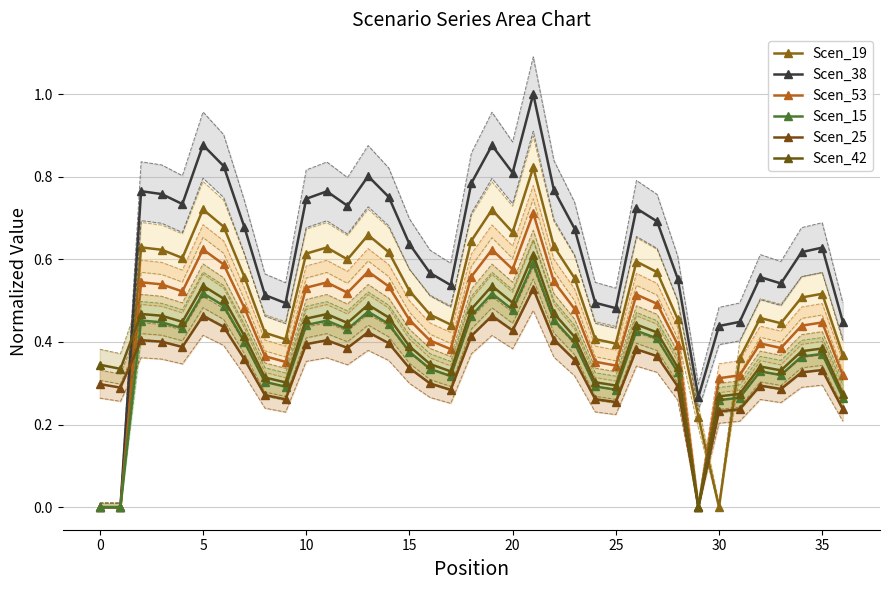

Which series changed the most between 14 and 21?

Scen_38